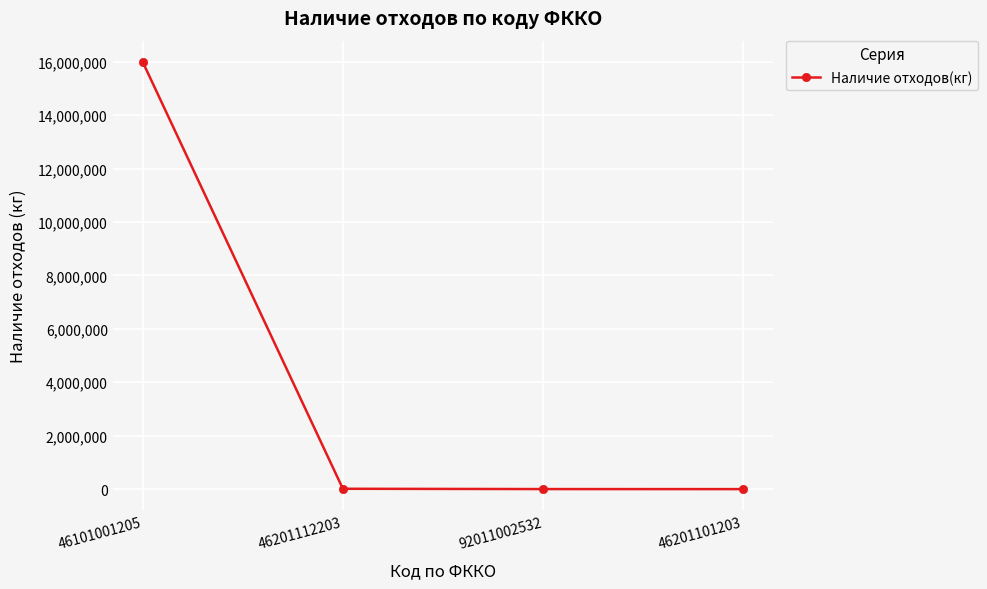

The value at 46201112203 is 13136.5. True or false?

True